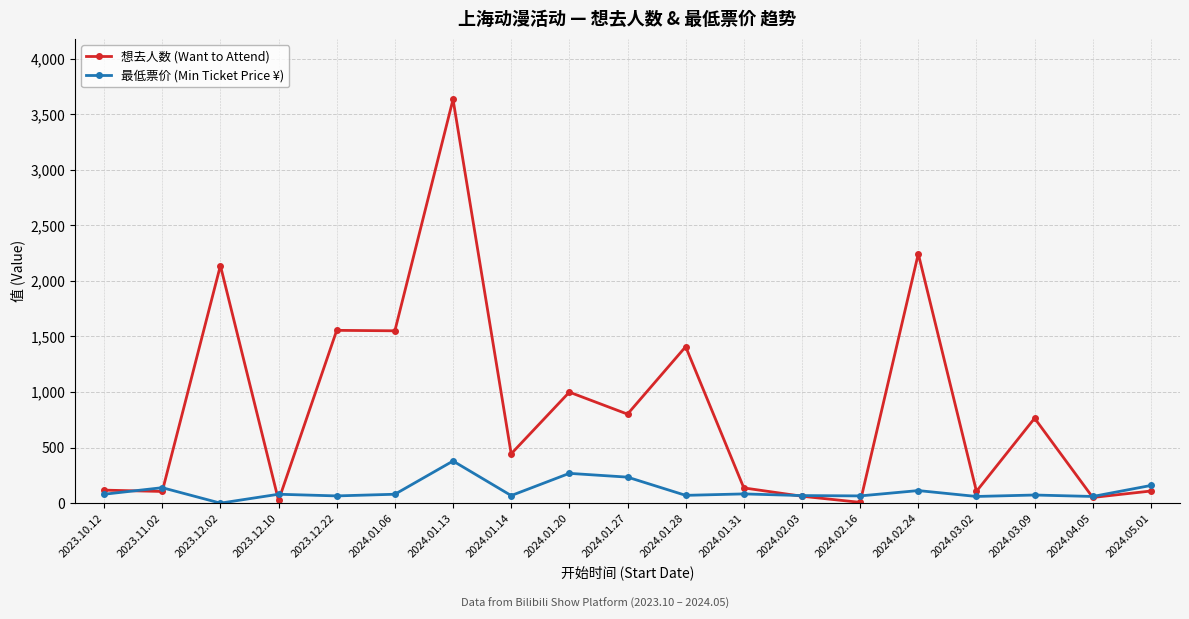

Which series has the widest spread of values?

想去人数 (Want to Attend)